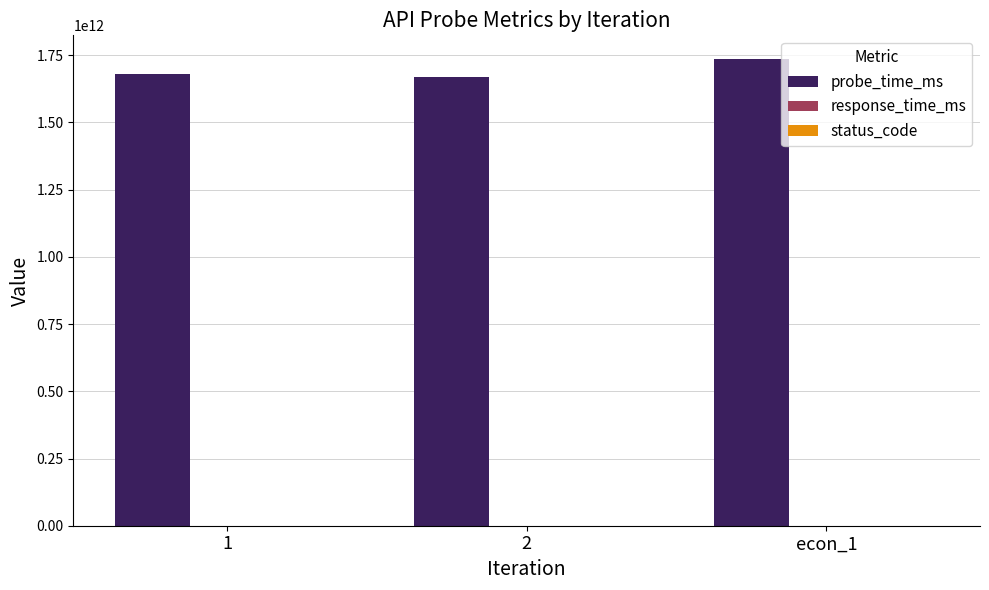

The value of probe_time_ms at econ_1 is 2413635770546.7. True or false?

False